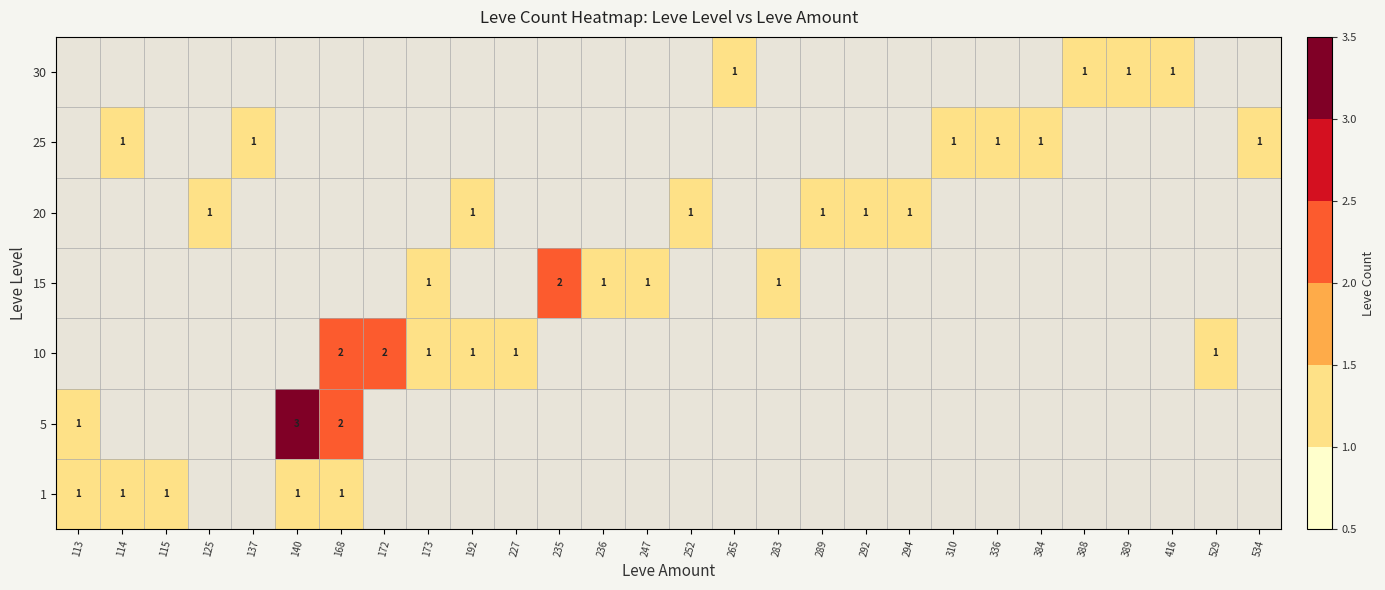

Is it true that 30 equals 1 at 389?

True